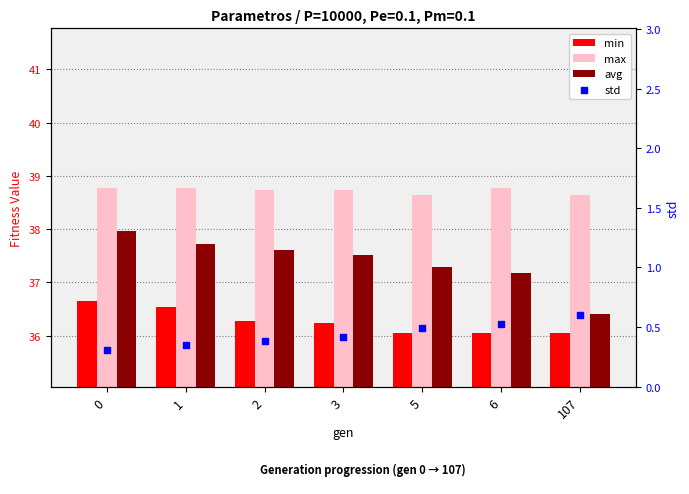

What are all the series names shown in the legend?

min, max, avg, std